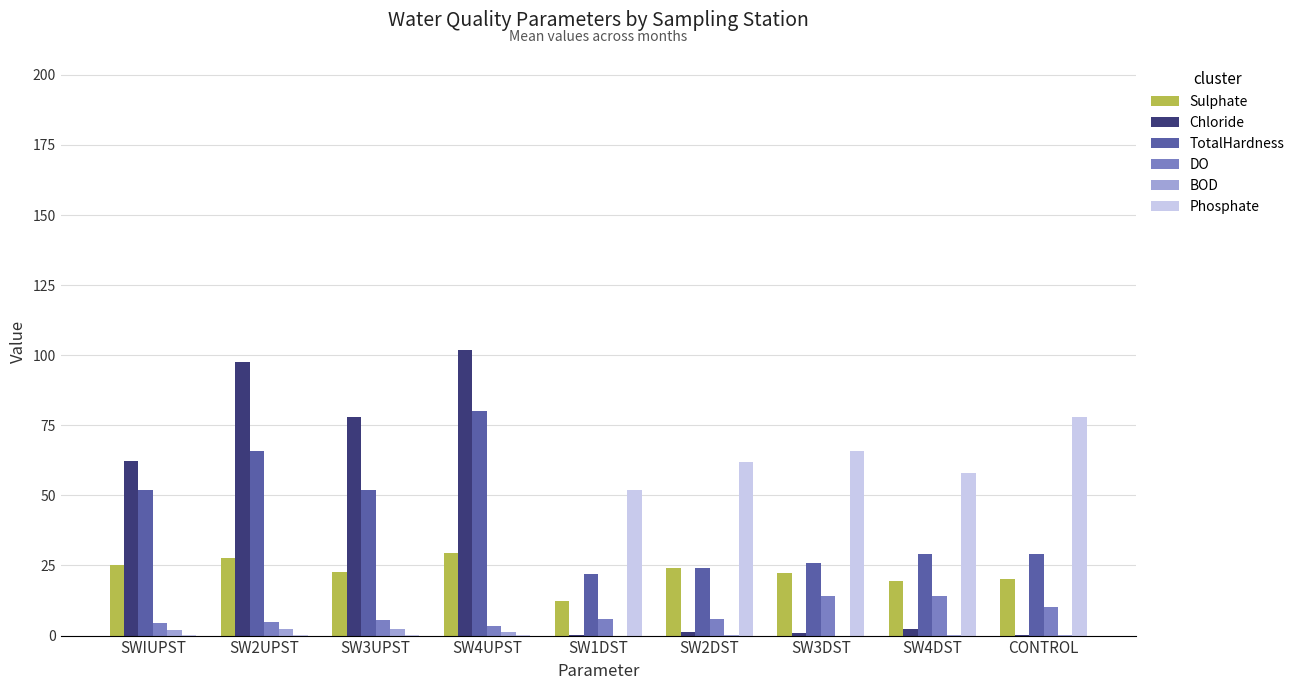

At which label is Phosphate closest to 39?

SW1DST